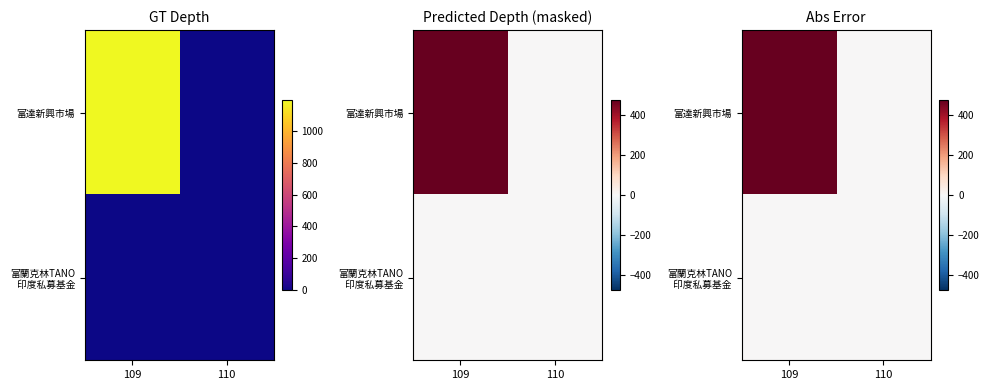

How many distinct data groups are displayed?

2